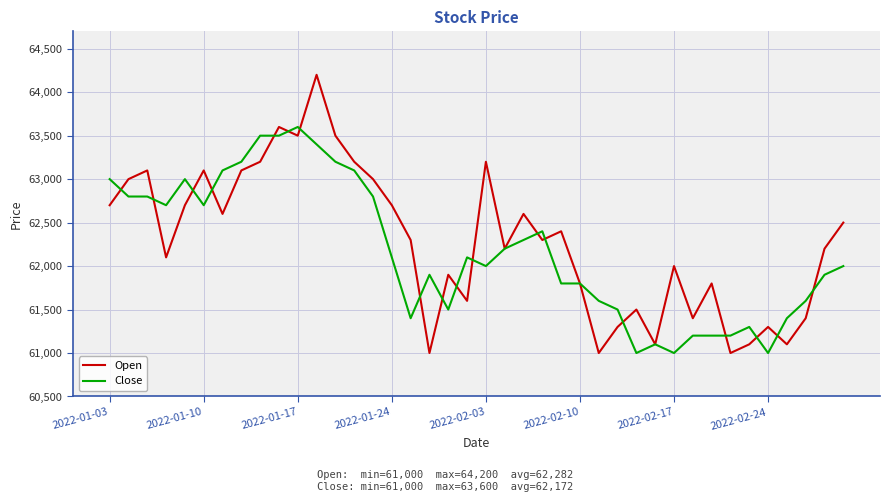

Reading left to right, what are all the values shown in this chart?

Open: 62700	63000	63100	62100	62700	63100	62600	63100	63200	63600	63500	64200	63500	63200	63000	62700	62300	61000	61900	61600	63200	62200	62600	62300	62400	61800	61000	61300	61500	61100	62000	61400	61800	61000	61100	61300	61100	61400	62200	62500
Close: 63000	62800	62800	62700	63000	62700	63100	63200	63500	63500	63600	63400	63200	63100	62800	62100	61400	61900	61500	62100	62000	62200	62300	62400	61800	61800	61600	61500	61000	61100	61000	61200	61200	61200	61300	61000	61400	61600	61900	62000